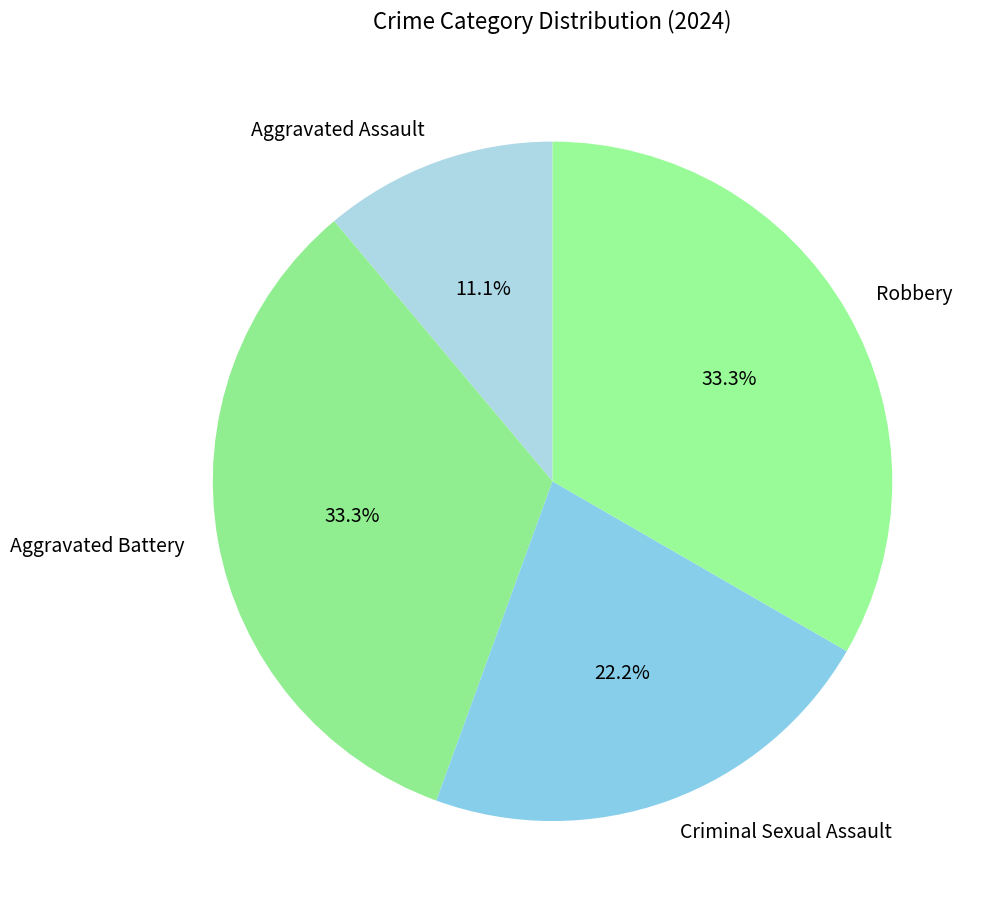

The Aggravated Assault slice represents 1% of the pie. True or false?

False